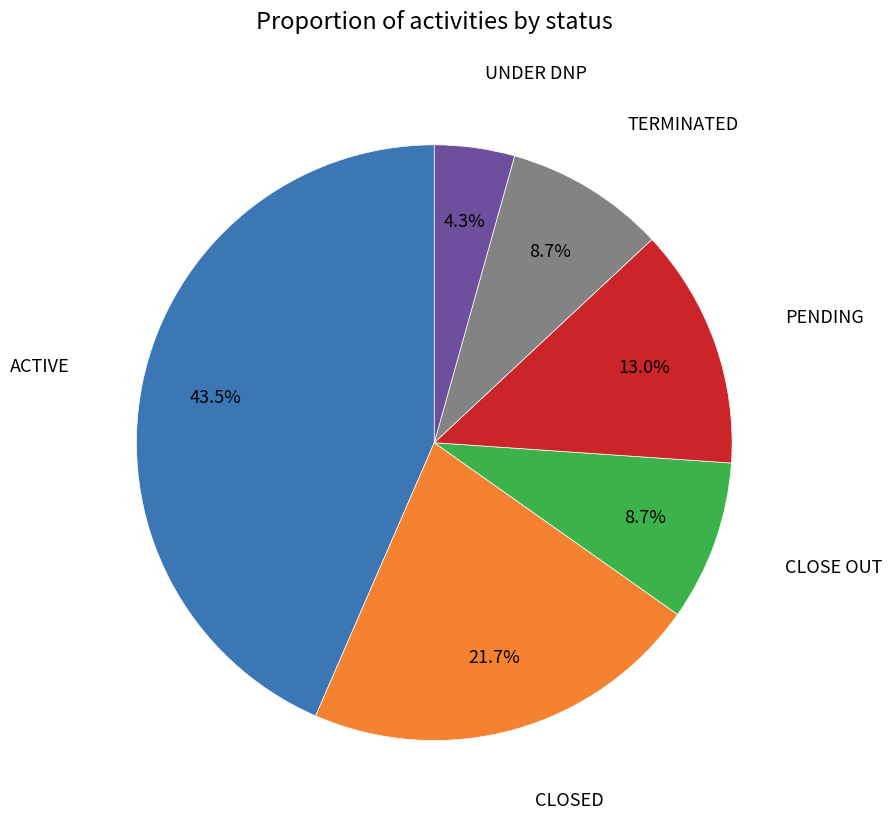

Does any single category account for the majority?

No